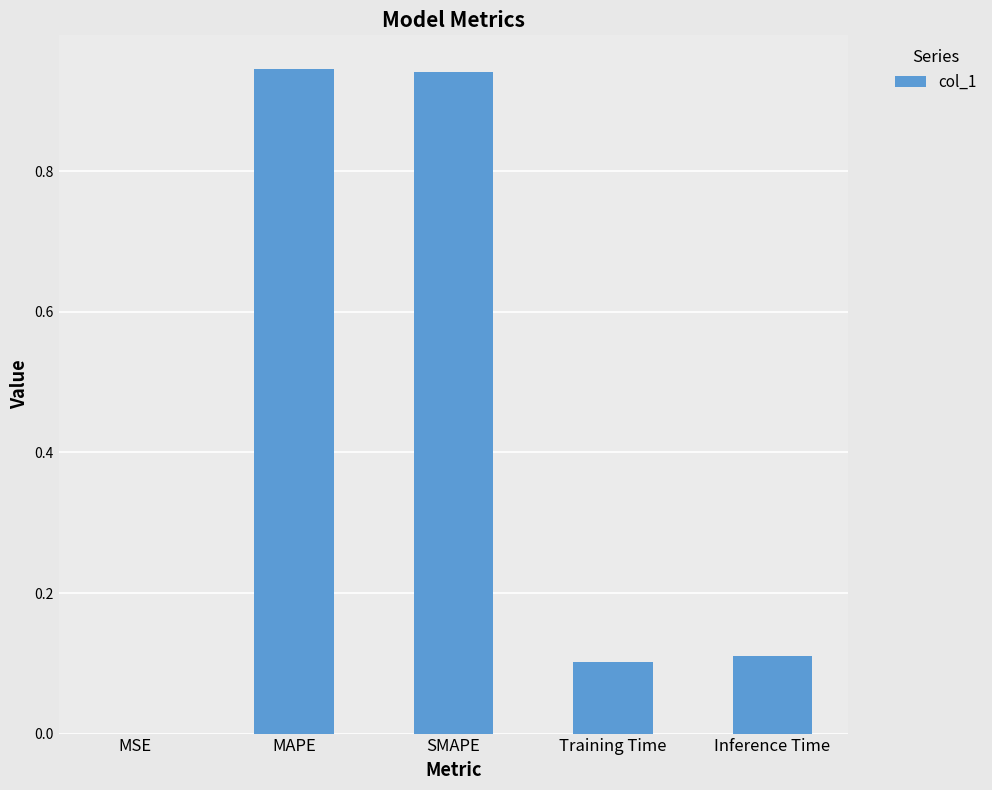

What is the change in value from MAPE to Inference Time?

-0.8